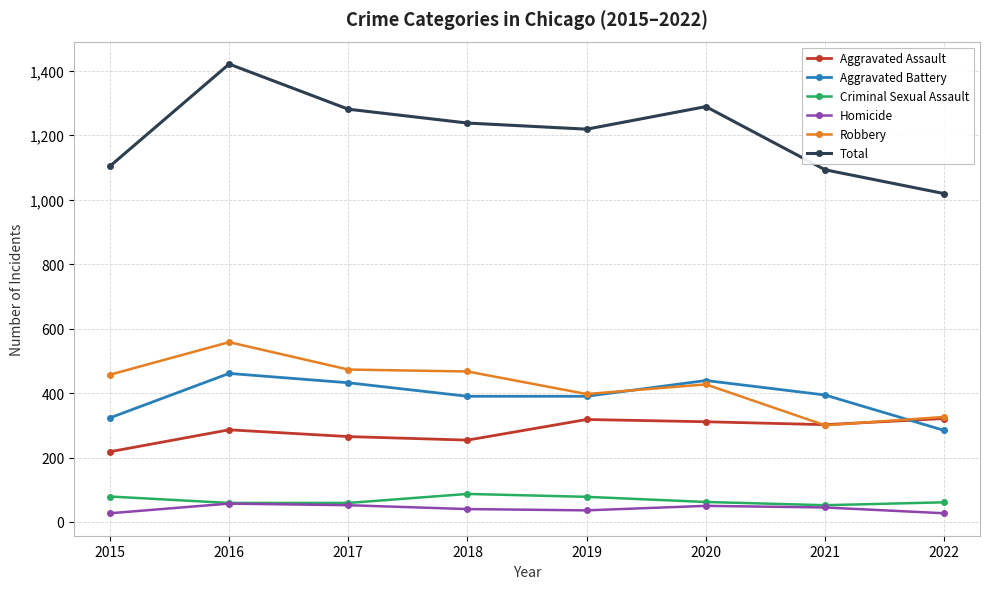

True or false: Homicide and Aggravated Assault intersect in this chart.

False